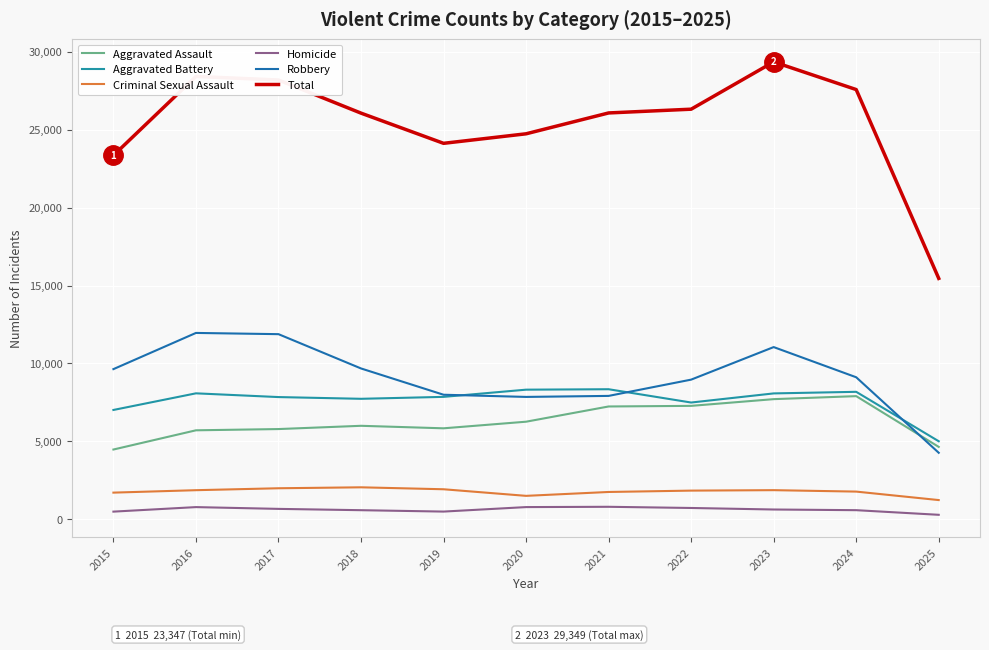

The Robbery series shows 4819 at 2021. True or false?

False